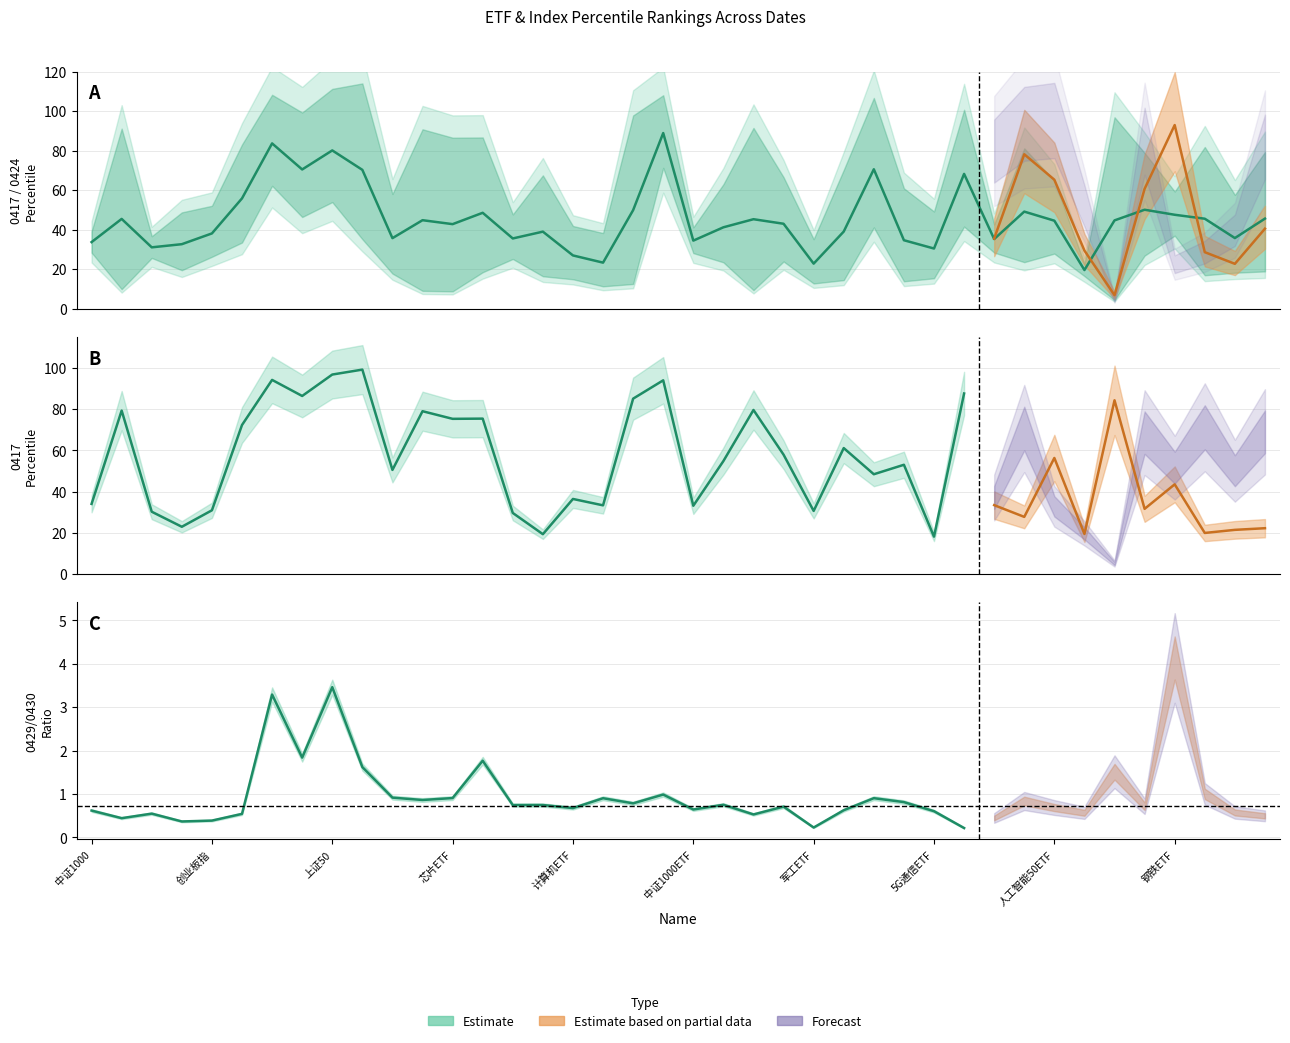

Between 中证800 and 光伏ETF, which series saw the biggest shift?

0417